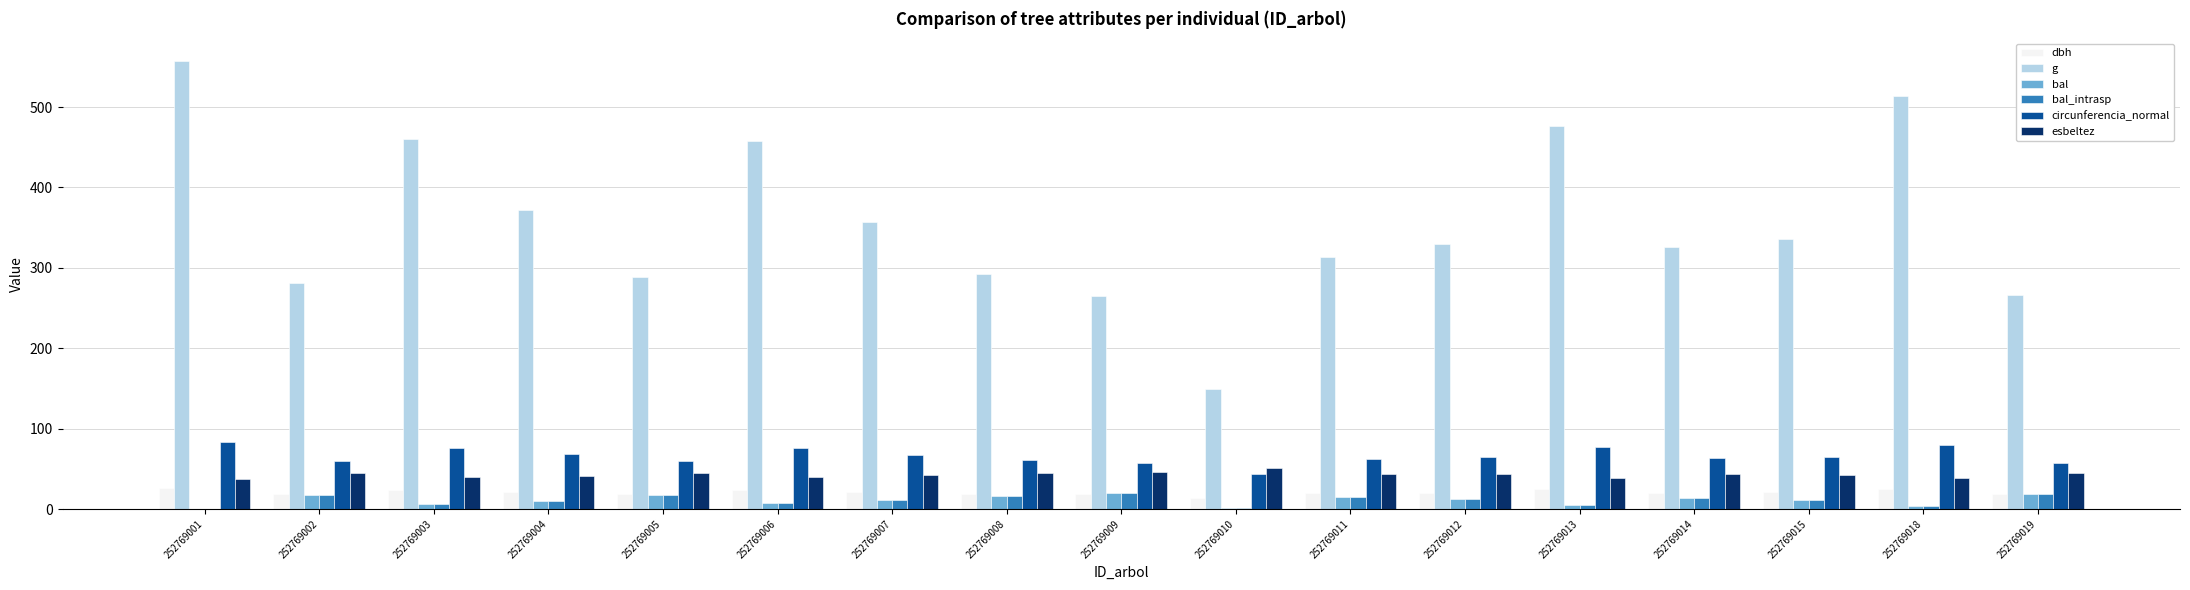

The value of g at 252769011 is 313.3. True or false?

True